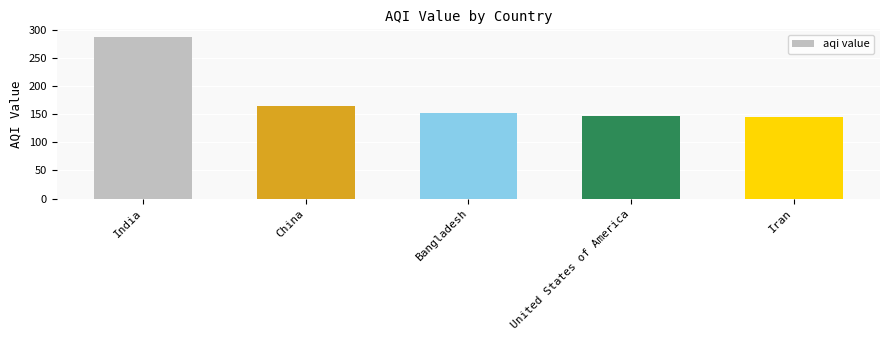

What is the ratio of the value at Bangladesh to the value at China?

0.9